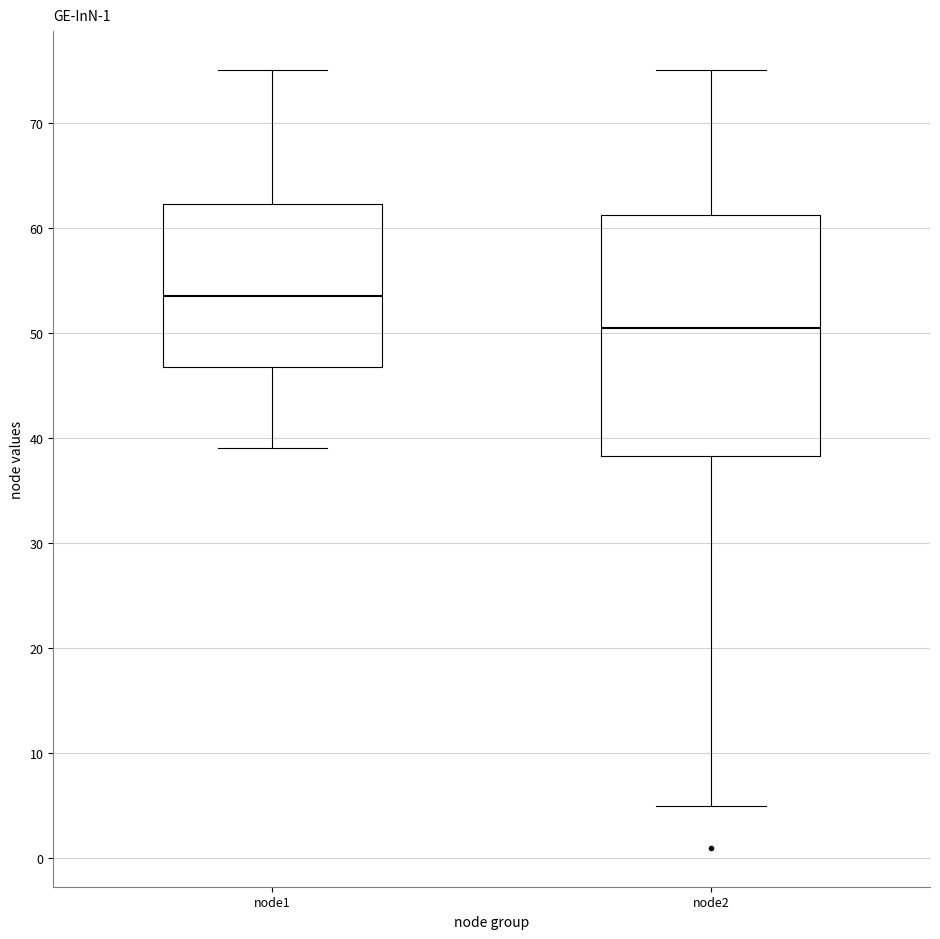

Comparing the boxes themselves (not the whiskers), which one is the tallest?

node2